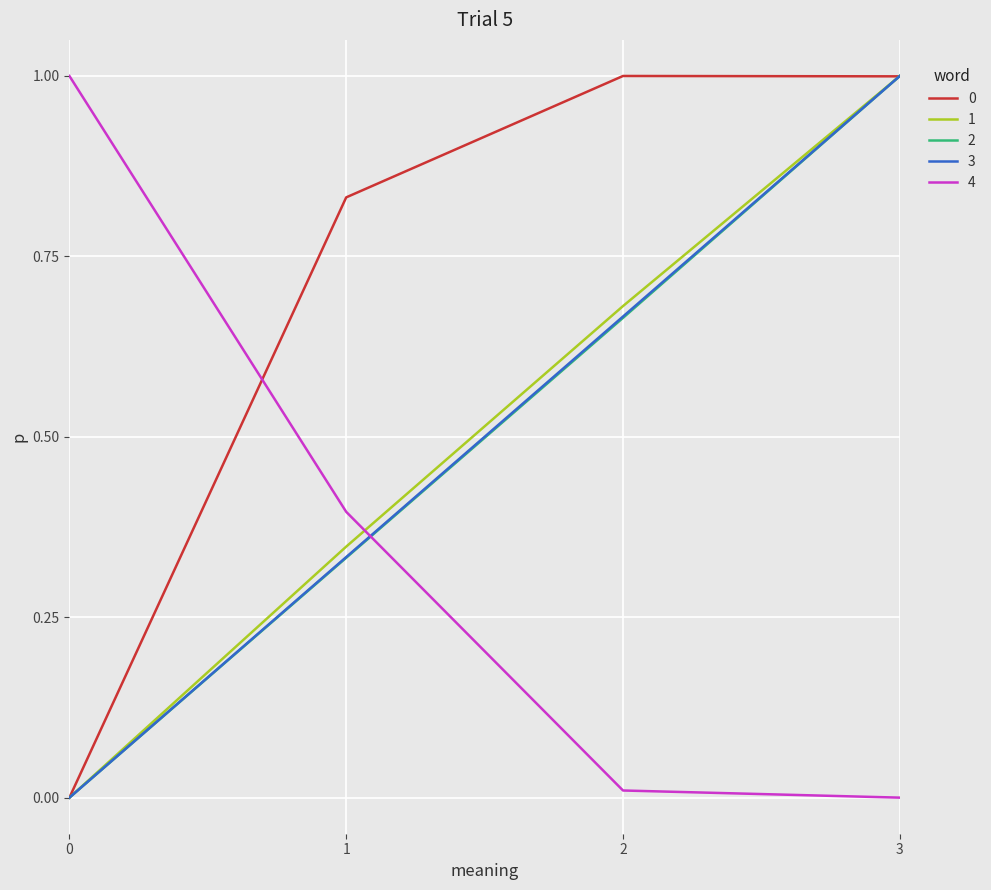

At which category is the sum across all series the highest?

3